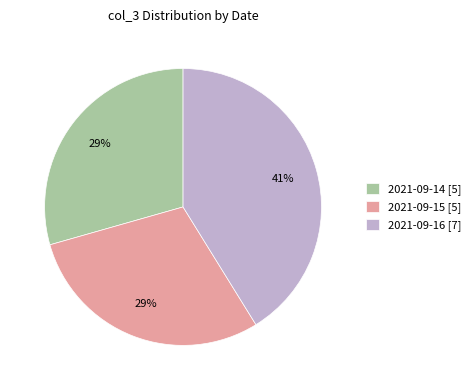

Combined, do 2021-09-16 [7] and 2021-09-15 [5] account for over 50%?

Yes